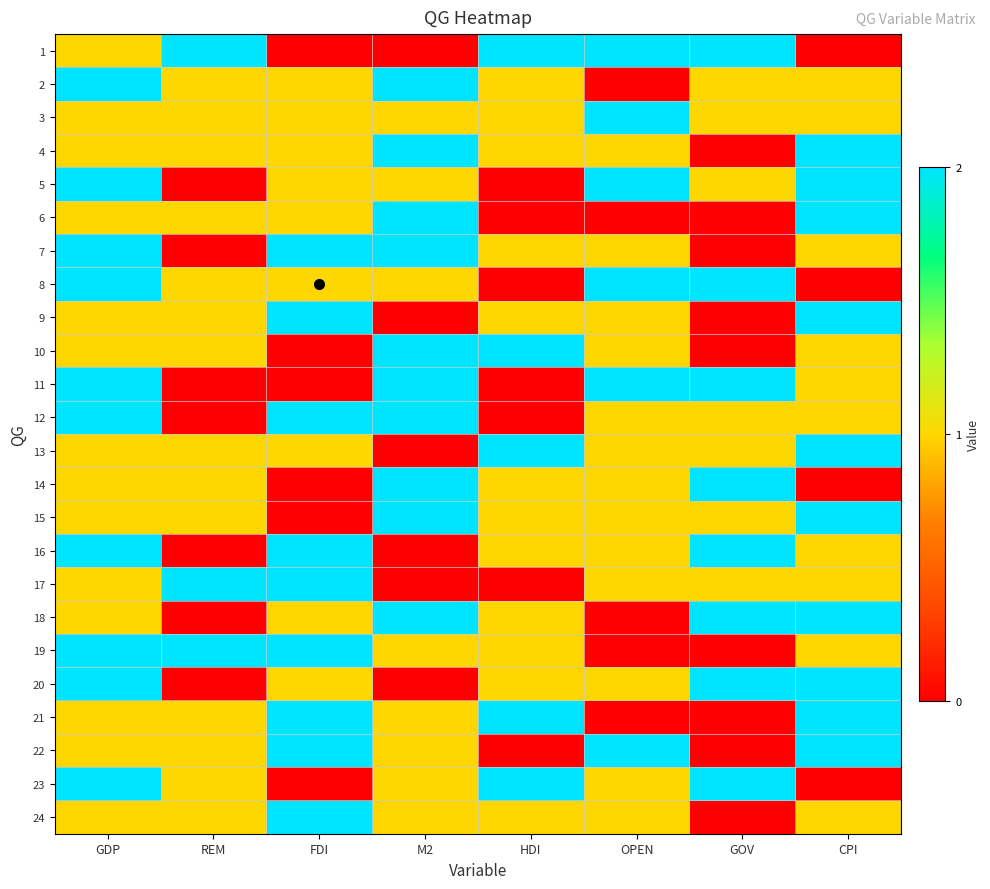

Reading left to right, what are all the values shown in this chart?

1: GDP=1	REM=2	FDI=0	M2=0	HDI=2	OPEN=2	GOV=2	CPI=0
2: GDP=2	REM=1	FDI=1	M2=2	HDI=1	OPEN=0	GOV=1	CPI=1
3: GDP=1	REM=1	FDI=1	M2=1	HDI=1	OPEN=2	GOV=1	CPI=1
4: GDP=1	REM=1	FDI=1	M2=2	HDI=1	OPEN=1	GOV=0	CPI=2
5: GDP=2	REM=0	FDI=1	M2=1	HDI=0	OPEN=2	GOV=1	CPI=2
6: GDP=1	REM=1	FDI=1	M2=2	HDI=0	OPEN=0	GOV=0	CPI=2
7: GDP=2	REM=0	FDI=2	M2=2	HDI=1	OPEN=1	GOV=0	CPI=1
8: GDP=2	REM=1	FDI=1	M2=1	HDI=0	OPEN=2	GOV=2	CPI=0
9: GDP=1	REM=1	FDI=2	M2=0	HDI=1	OPEN=1	GOV=0	CPI=2
10: GDP=1	REM=1	FDI=0	M2=2	HDI=2	OPEN=1	GOV=0	CPI=1
11: GDP=2	REM=0	FDI=0	M2=2	HDI=0	OPEN=2	GOV=2	CPI=1
12: GDP=2	REM=0	FDI=2	M2=2	HDI=0	OPEN=1	GOV=1	CPI=1
13: GDP=1	REM=1	FDI=1	M2=0	HDI=2	OPEN=1	GOV=1	CPI=2
14: GDP=1	REM=1	FDI=0	M2=2	HDI=1	OPEN=1	GOV=2	CPI=0
15: GDP=1	REM=1	FDI=0	M2=2	HDI=1	OPEN=1	GOV=1	CPI=2
16: GDP=2	REM=0	FDI=2	M2=0	HDI=1	OPEN=1	GOV=2	CPI=1
17: GDP=1	REM=2	FDI=2	M2=0	HDI=0	OPEN=1	GOV=1	CPI=1
18: GDP=1	REM=0	FDI=1	M2=2	HDI=1	OPEN=0	GOV=2	CPI=2
19: GDP=2	REM=2	FDI=2	M2=1	HDI=1	OPEN=0	GOV=0	CPI=1
20: GDP=2	REM=0	FDI=1	M2=0	HDI=1	OPEN=1	GOV=2	CPI=2
21: GDP=1	REM=1	FDI=2	M2=1	HDI=2	OPEN=0	GOV=0	CPI=2
22: GDP=1	REM=1	FDI=2	M2=1	HDI=0	OPEN=2	GOV=0	CPI=2
23: GDP=2	REM=1	FDI=0	M2=1	HDI=2	OPEN=1	GOV=2	CPI=0
24: GDP=1	REM=1	FDI=2	M2=1	HDI=1	OPEN=1	GOV=0	CPI=1